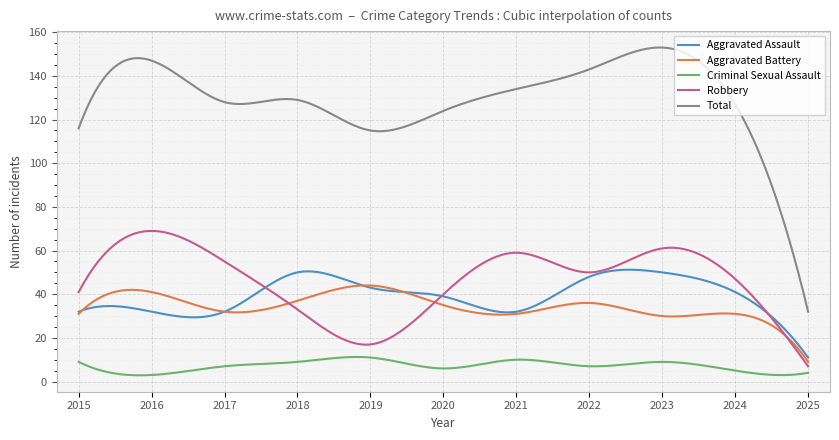

Which series has the largest total across all categories?

Total